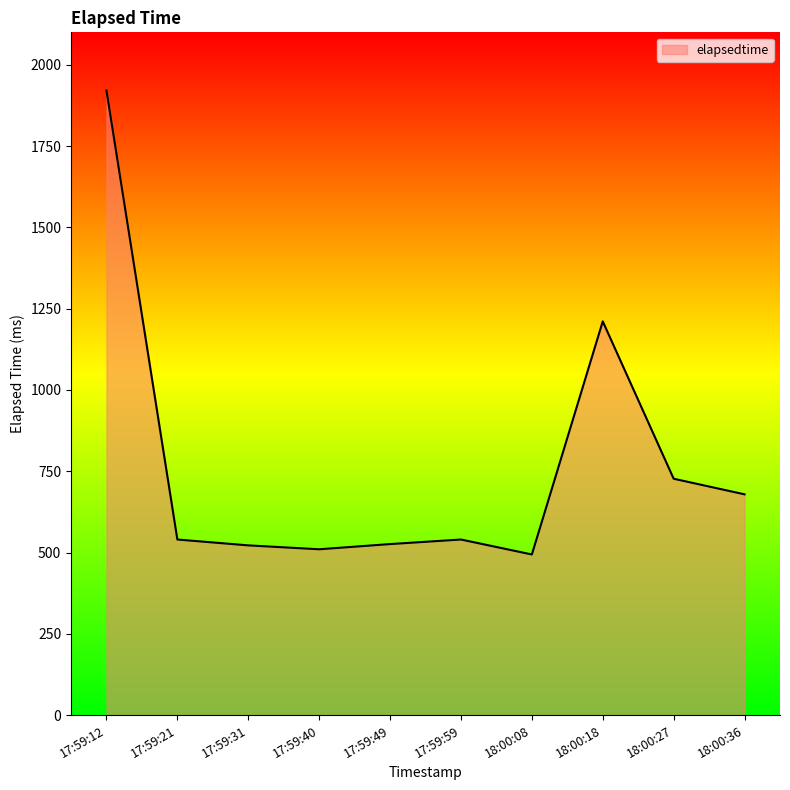

Is it true that the value at 18:00:18 is 1211?

True